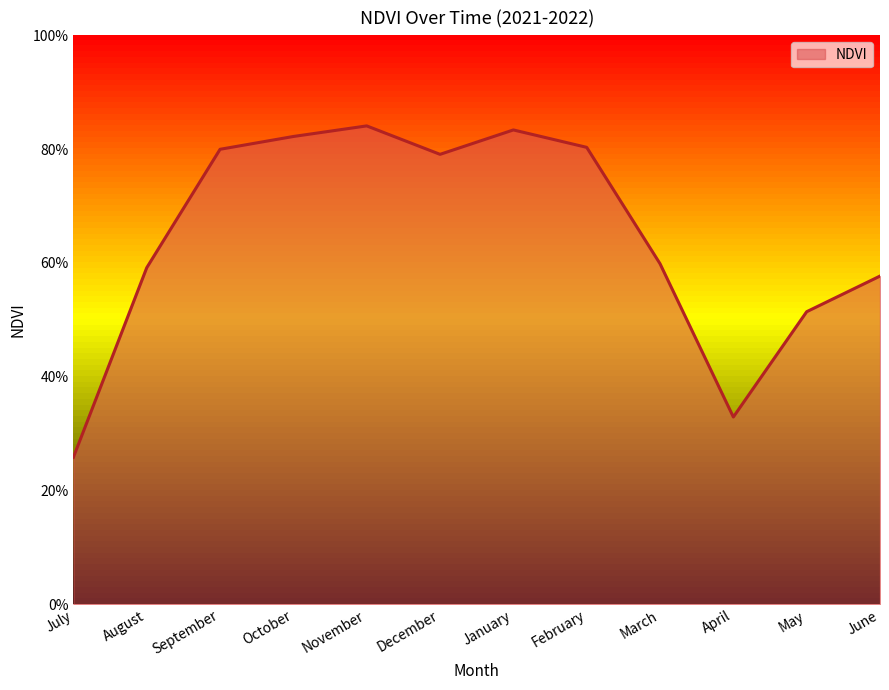

What is the maximum value shown in the chart?

0.8